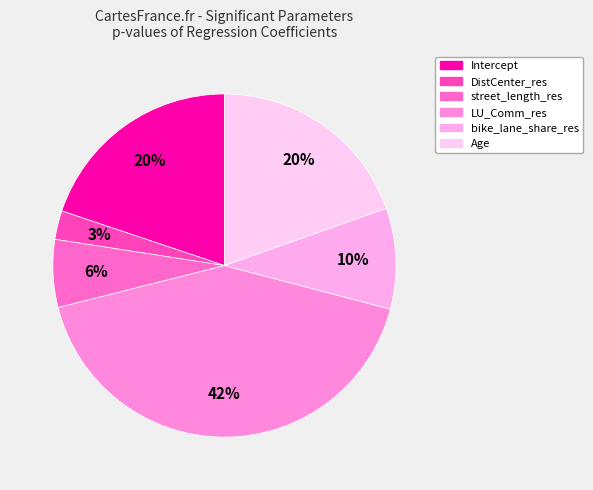

Does DistCenter_res represent more than half of the total?

No